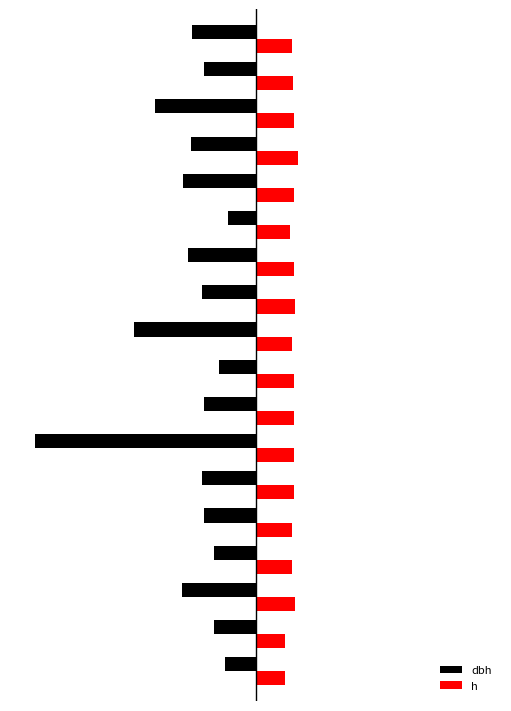

Rank the series by their average value, from highest to lowest.

h, dbh